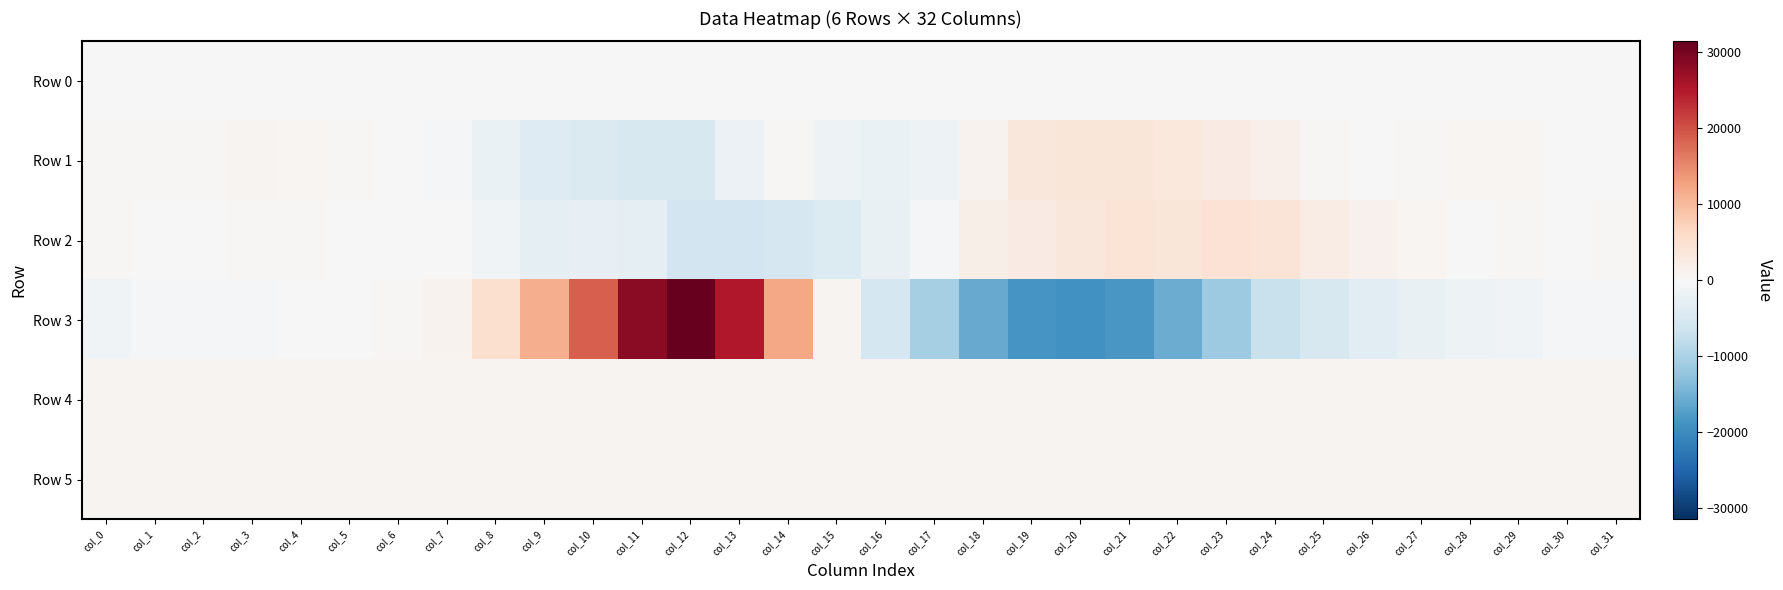

What is the minimum value shown in the chart?

-18949.0